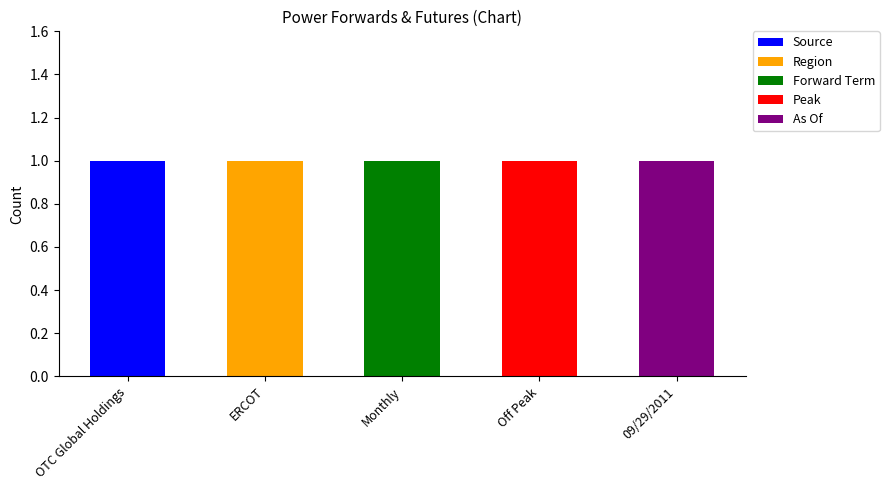

At which label does Source reach its peak?

OTC Global Holdings